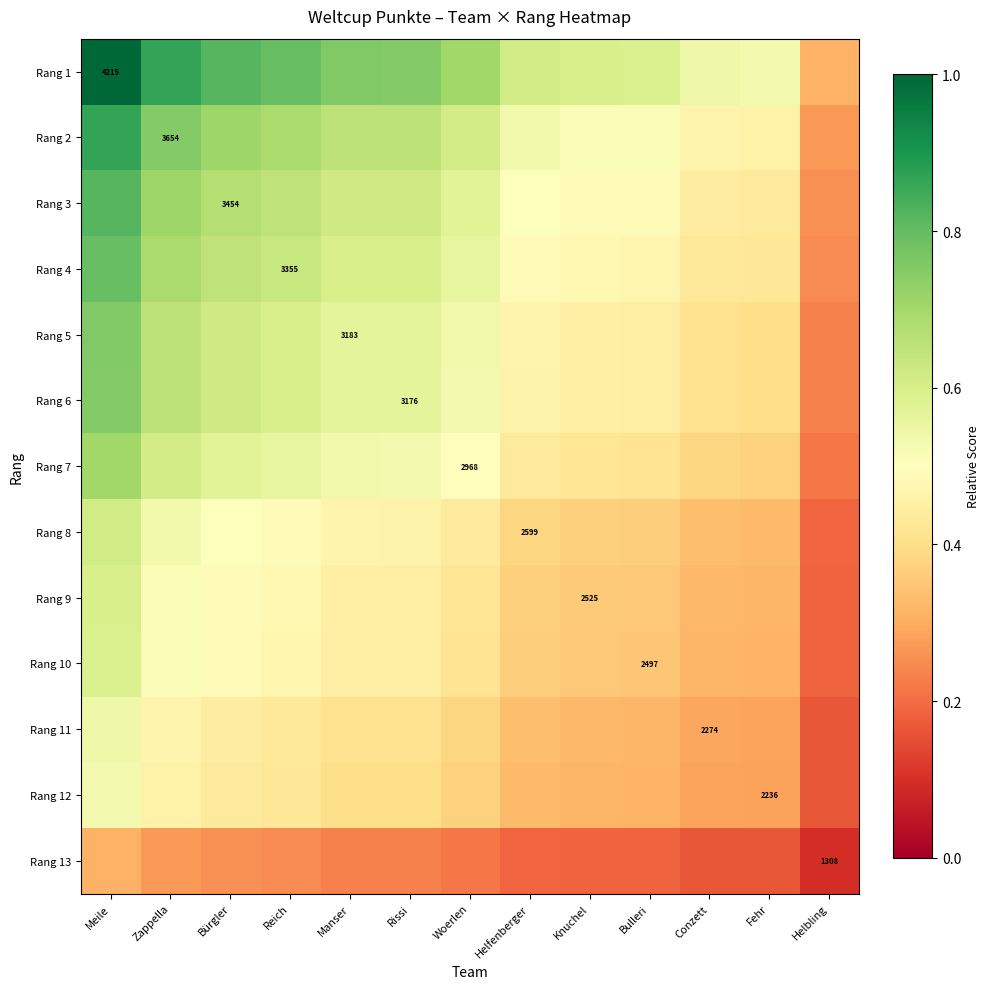

What is the difference between the second highest and minimum values in the Rang 7 series?

0.4